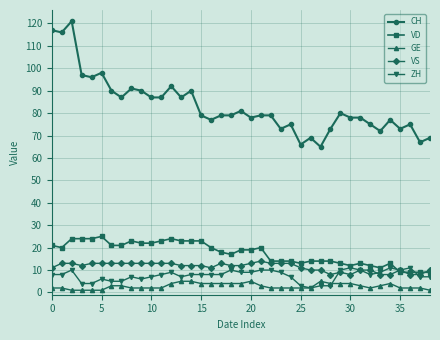

At how many categories does at least one series exceed 28?

39